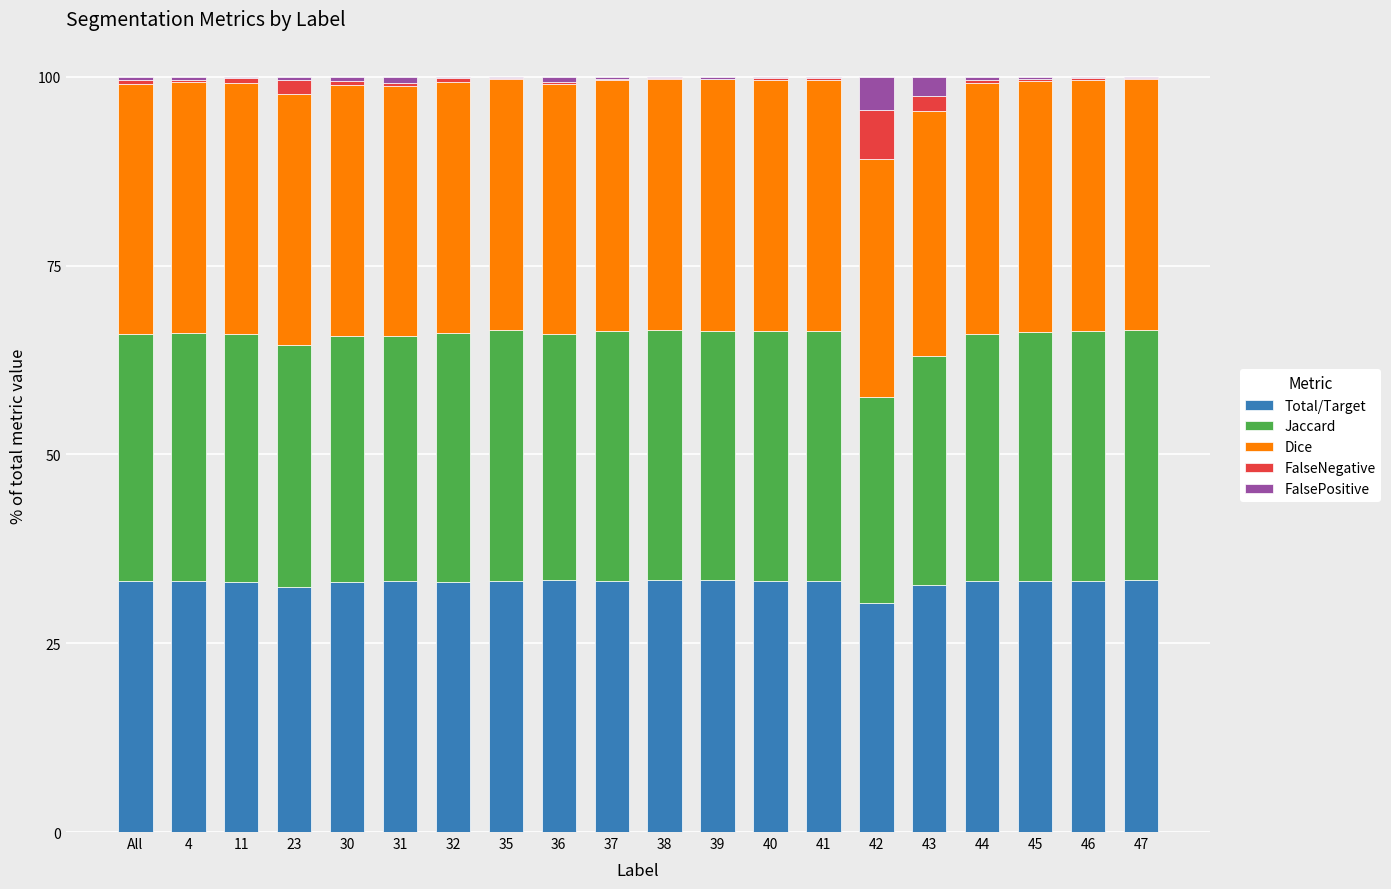

What is the highest value of the Total/Target series?

33.3